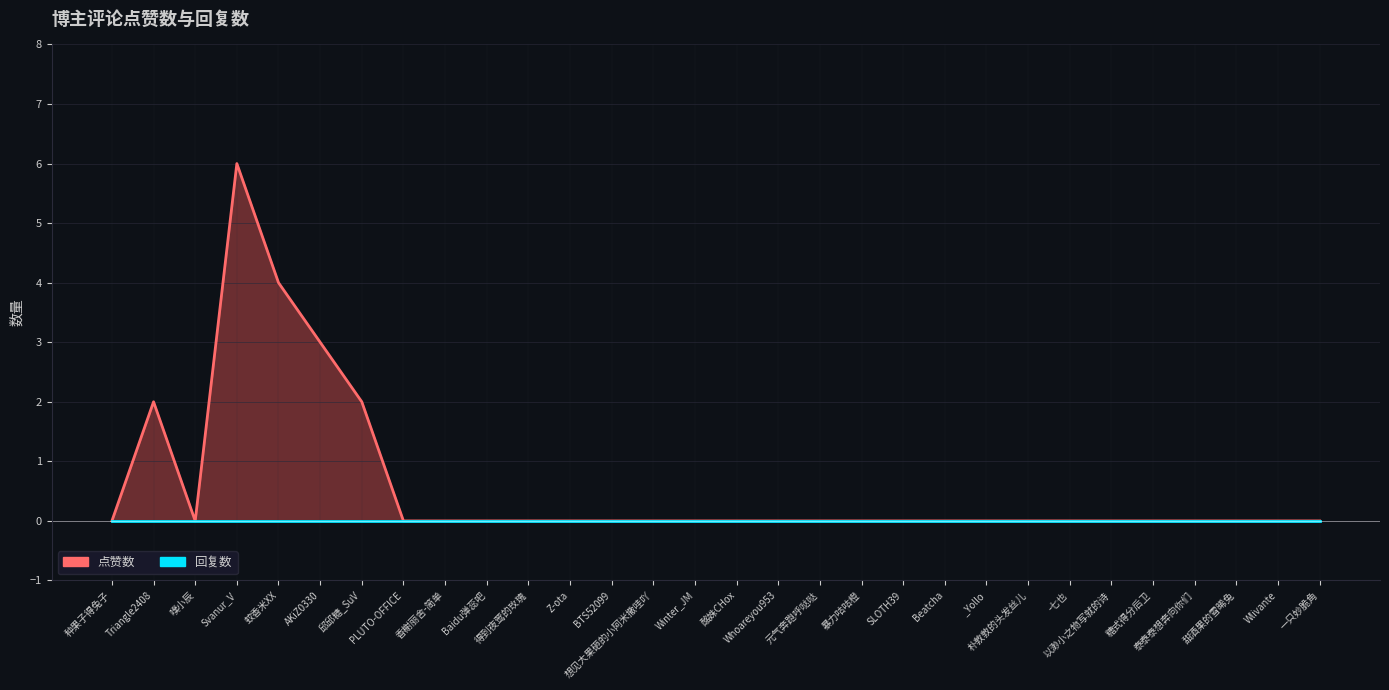

True or false: 点赞数 has a value of 0 at 泰泰泰想奔向你们.

True